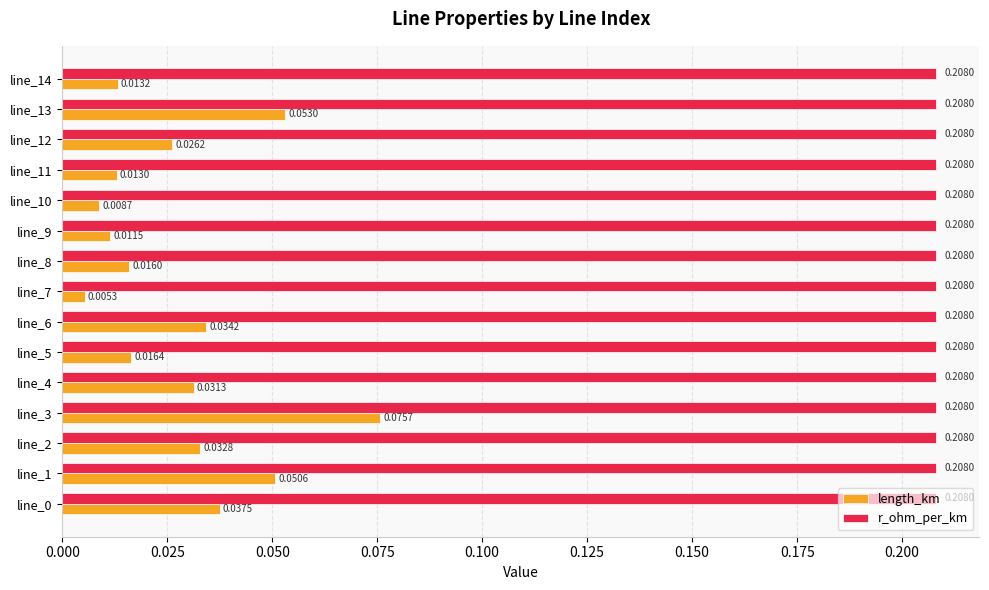

What is the sum of all length_km values?

0.4